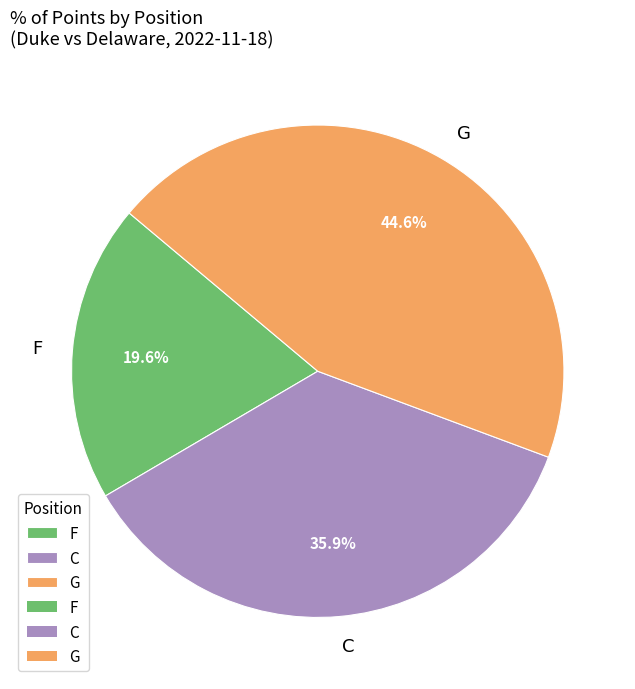

To the nearest percent, what percentage of the pie is G?

45%